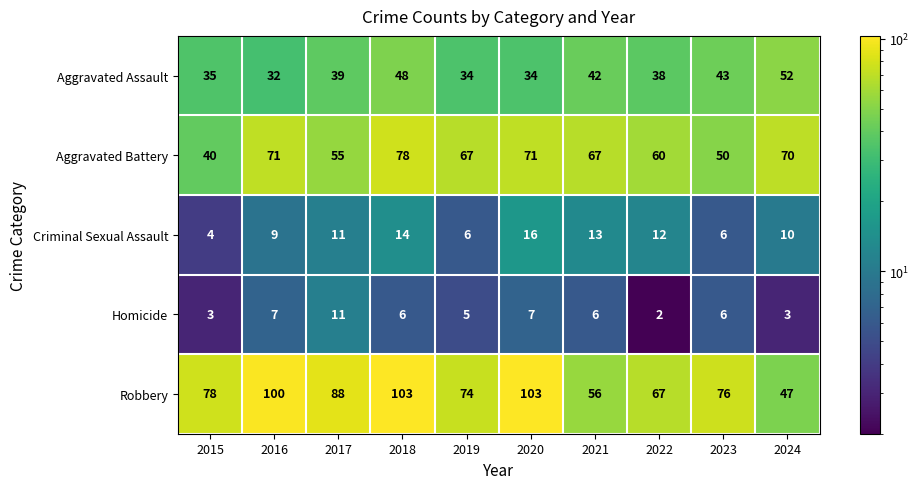

How many data points in Robbery are less than 78?

5